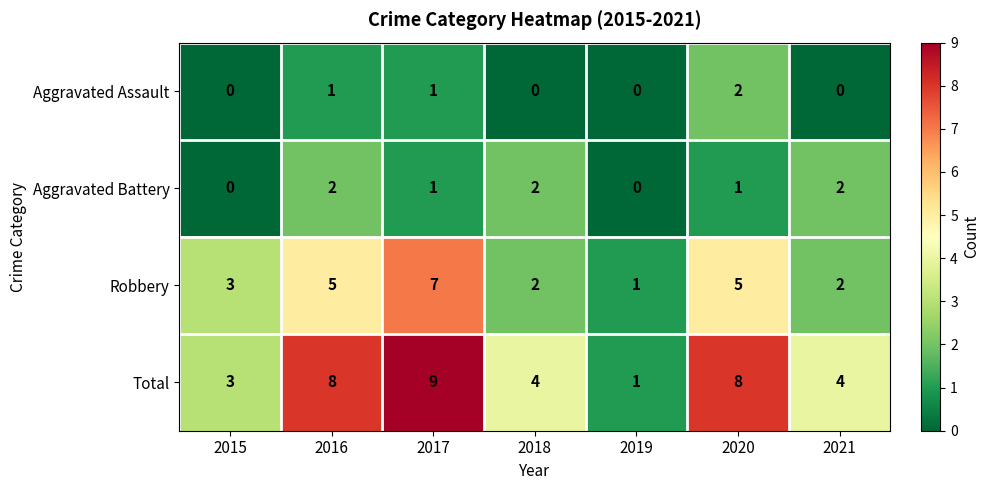

What is the difference between the highest and lowest values at 2021?

4